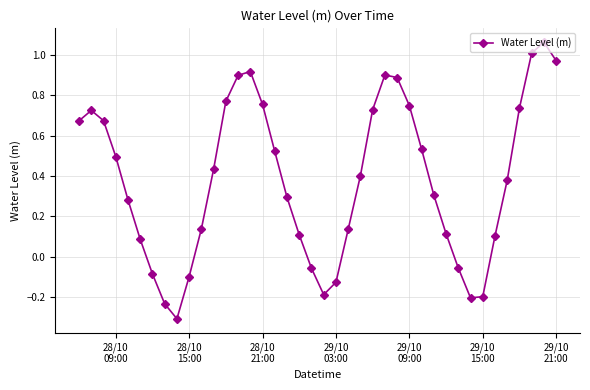

How many data points does each series have?

40